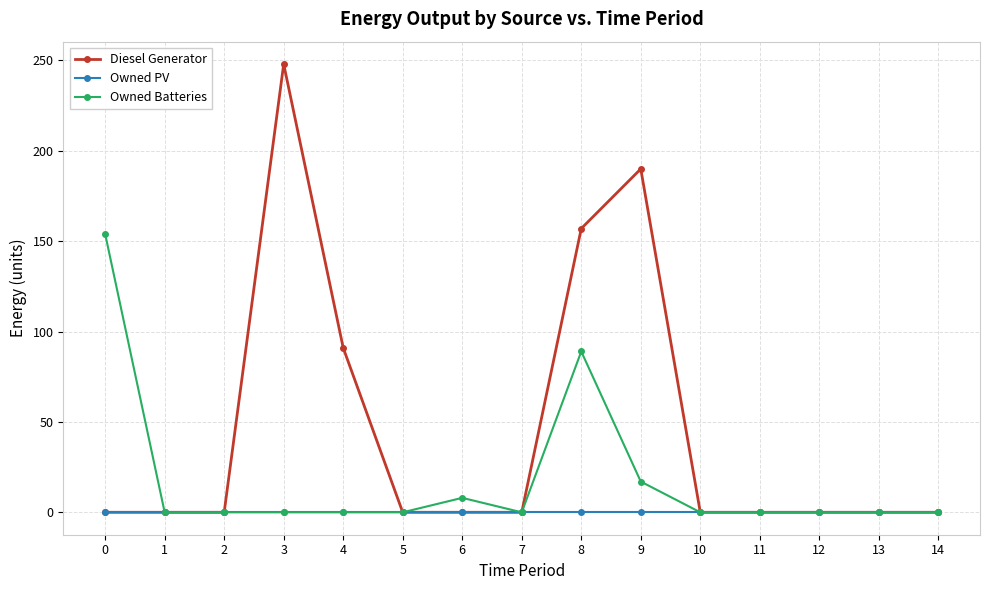

How many categories are shown in the chart?

15